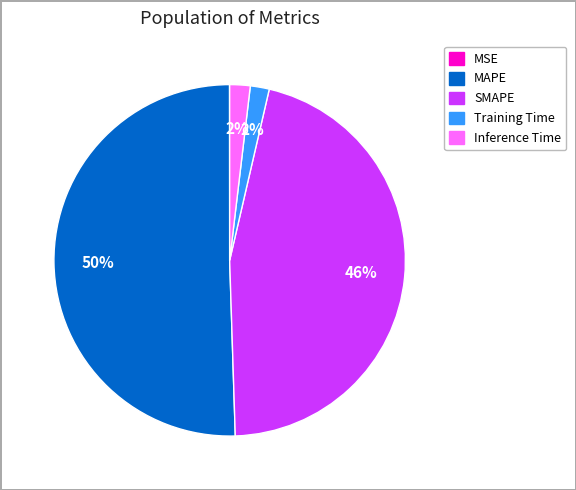

What is the largest slice in the pie chart?

MAPE